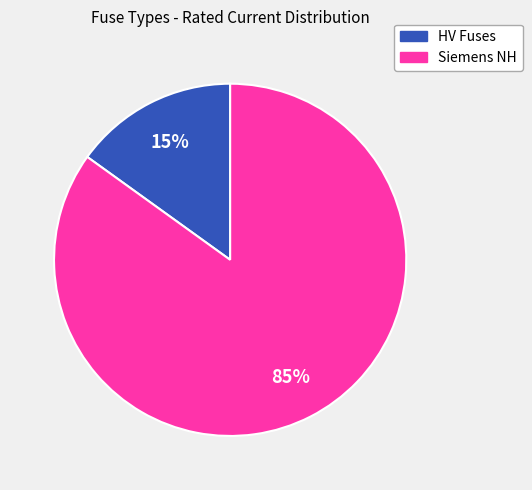

To the nearest percent, what is the average slice percentage?

50%